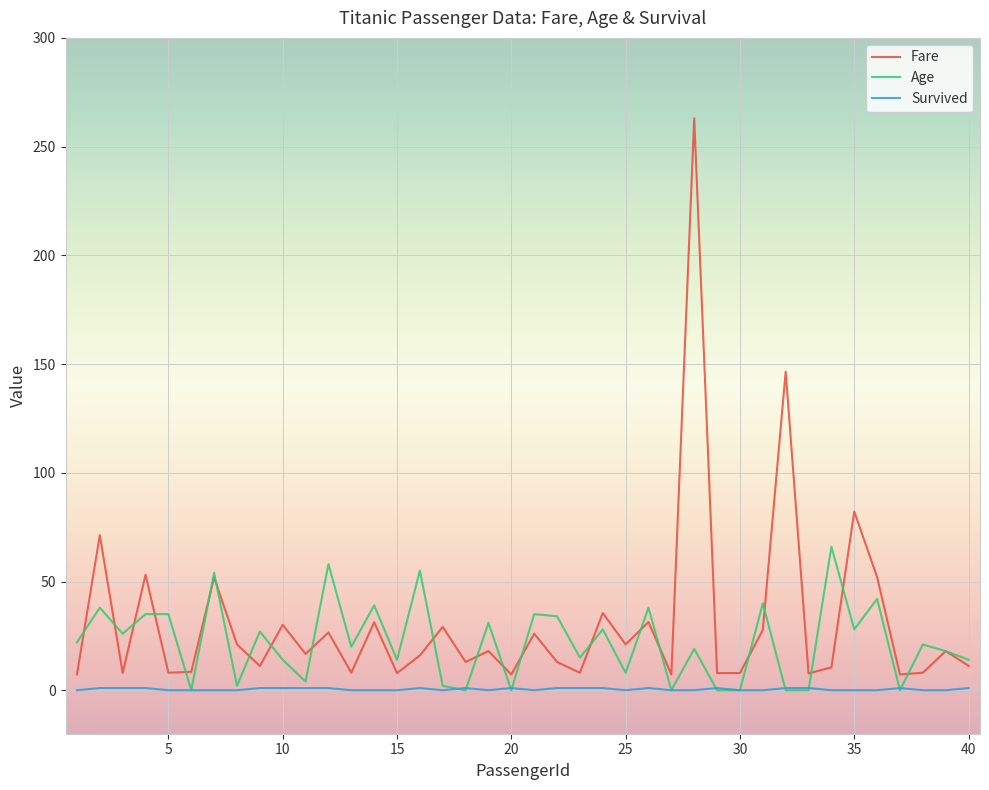

Which series has the widest spread of values?

Fare